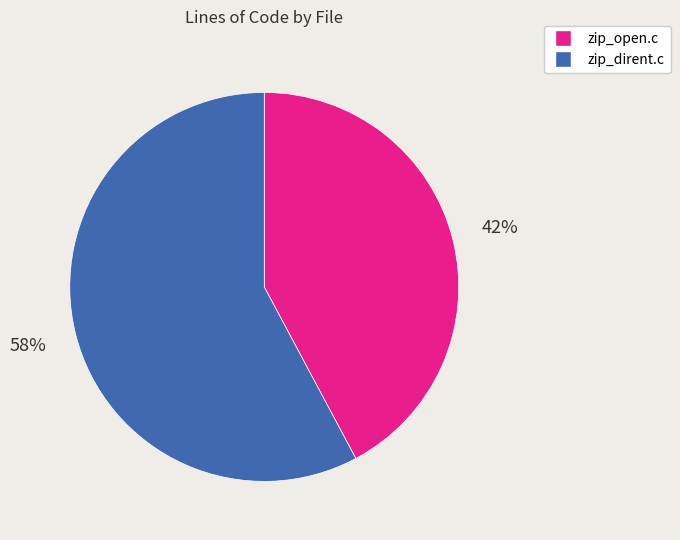

Do zip_open.c and zip_dirent.c together represent more than half of the pie?

Yes